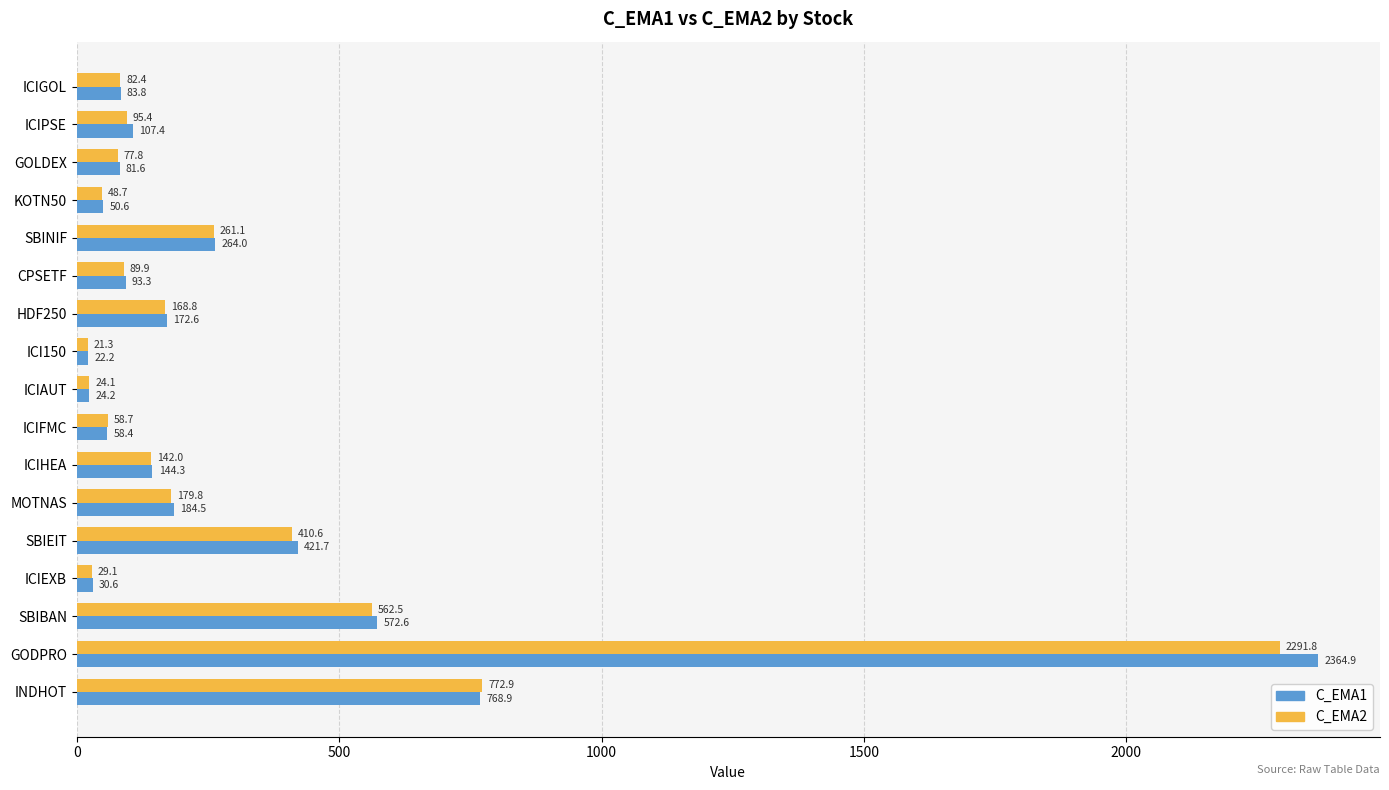

At which label does C_EMA1 reach its peak?

GODPRO